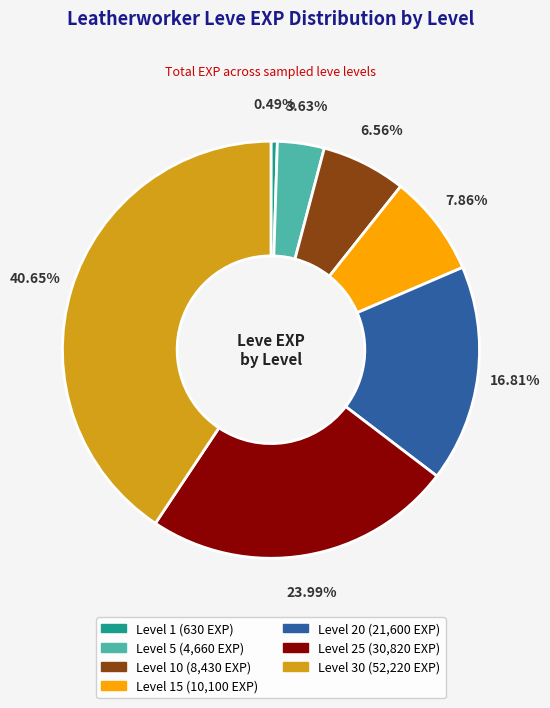

Is there any slice that represents more than half of the pie?

No